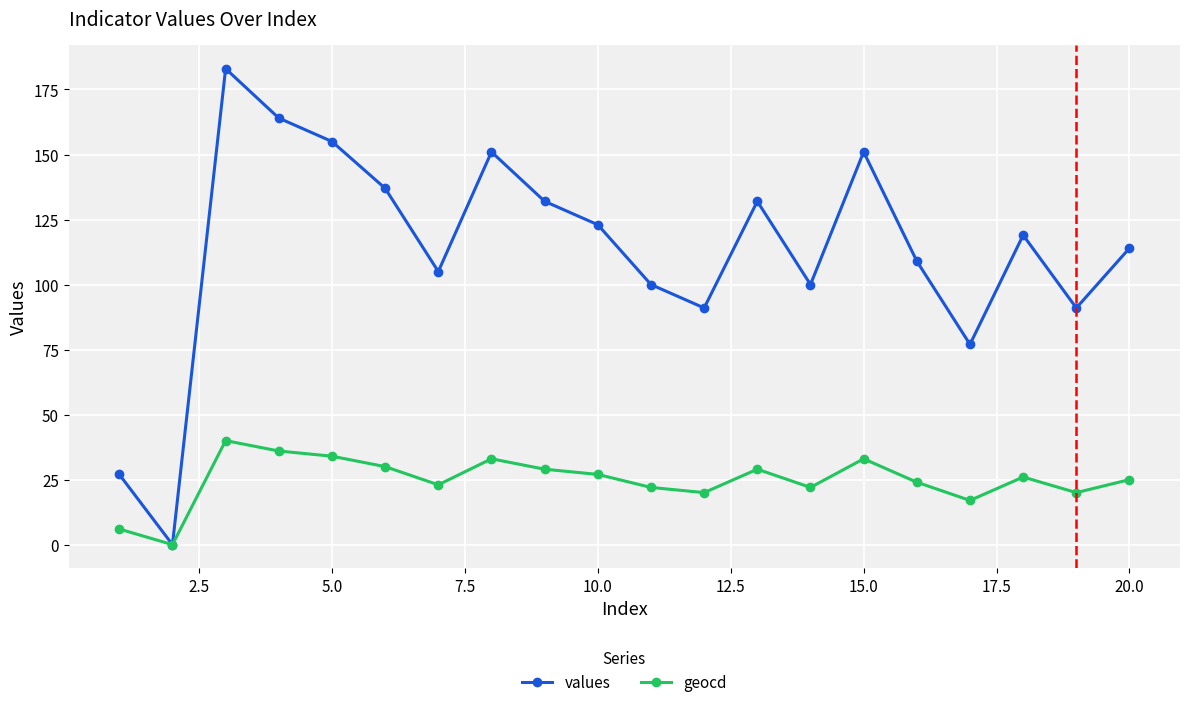

In geocd, how many points are higher than both neighbors (excluding endpoints)?

5